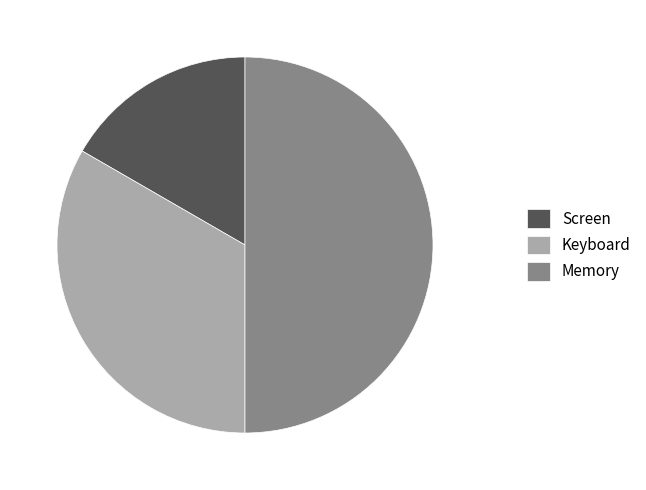

Is the sum of Memory and Screen greater than half?

Yes